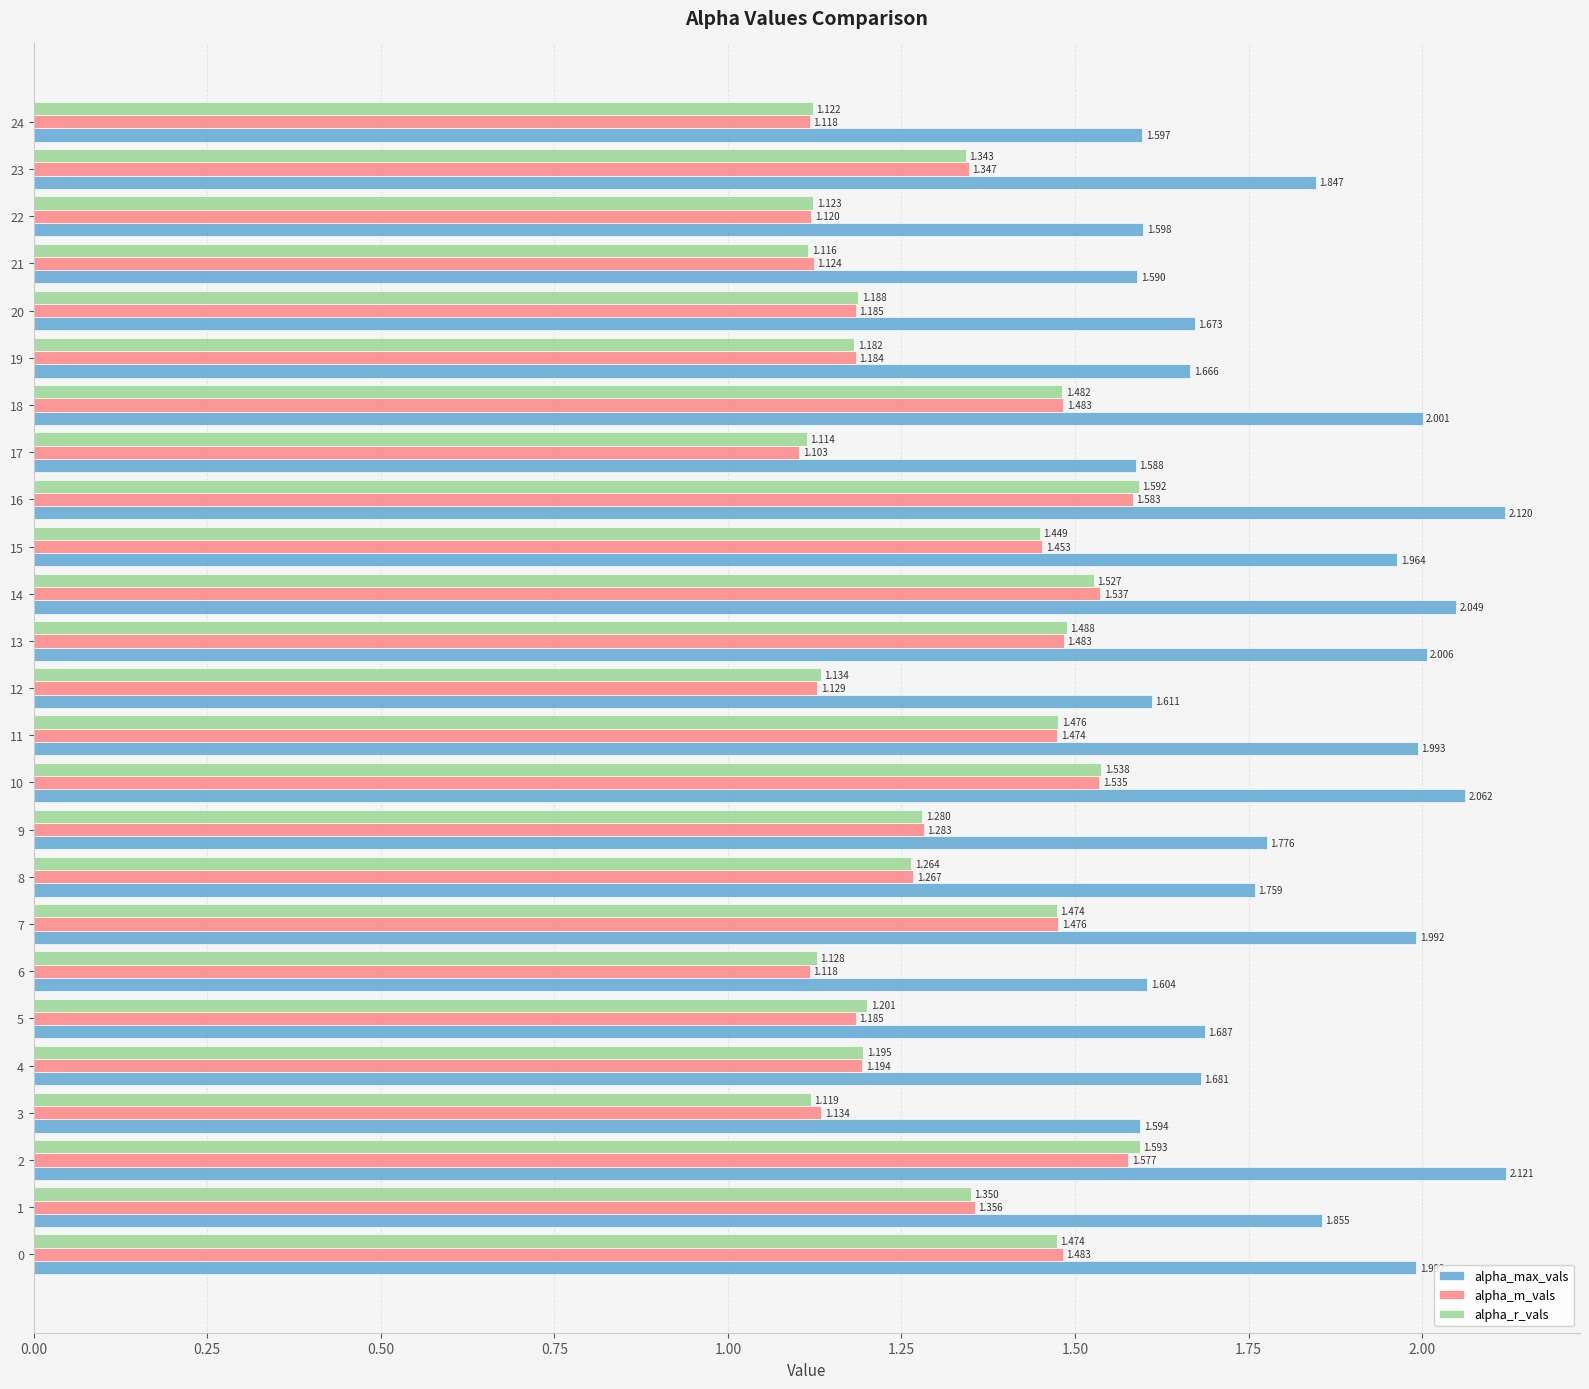

Which series has the largest range (max minus min)?

alpha_max_vals